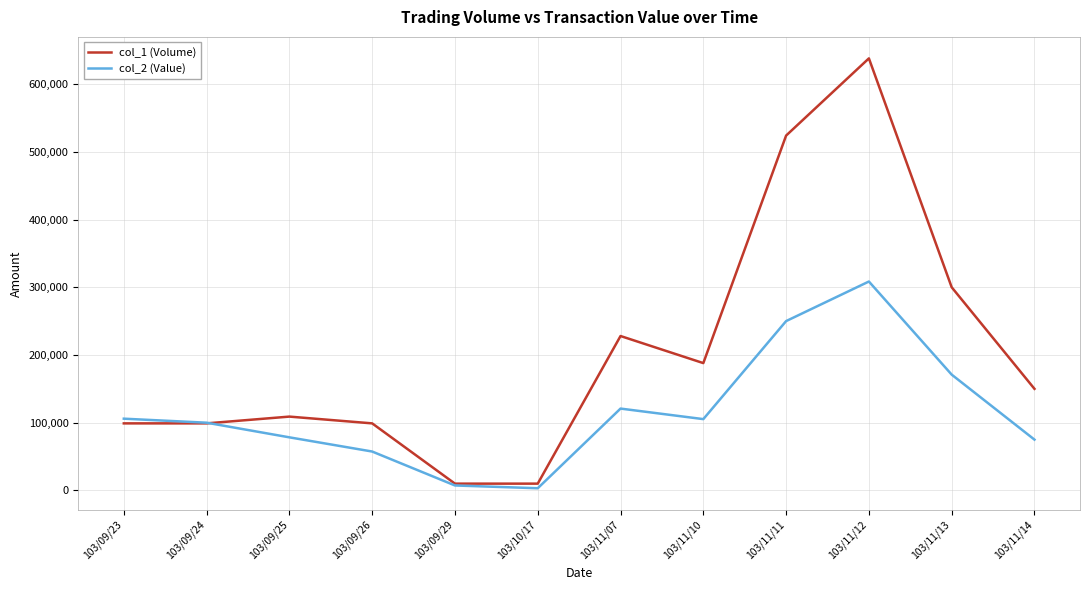

Is the value of col_2 (Value) at 103/10/17 greater than the value of col_1 (Volume) at 103/11/13?

No